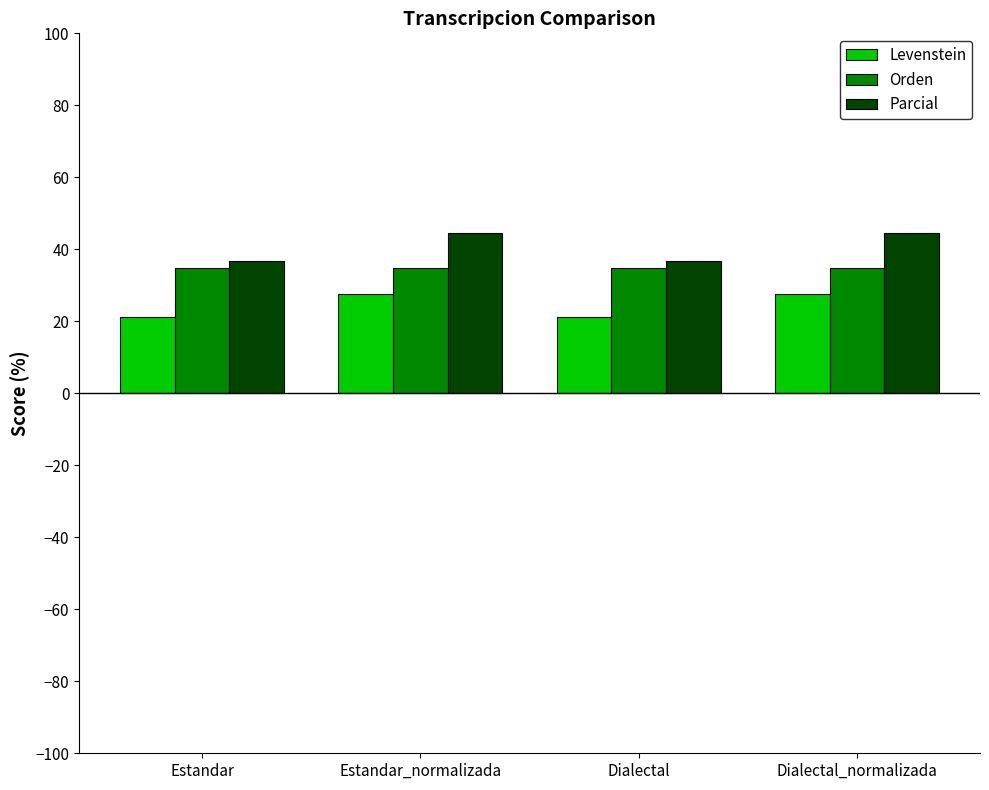

What is the maximum value shown in the chart?

44.4